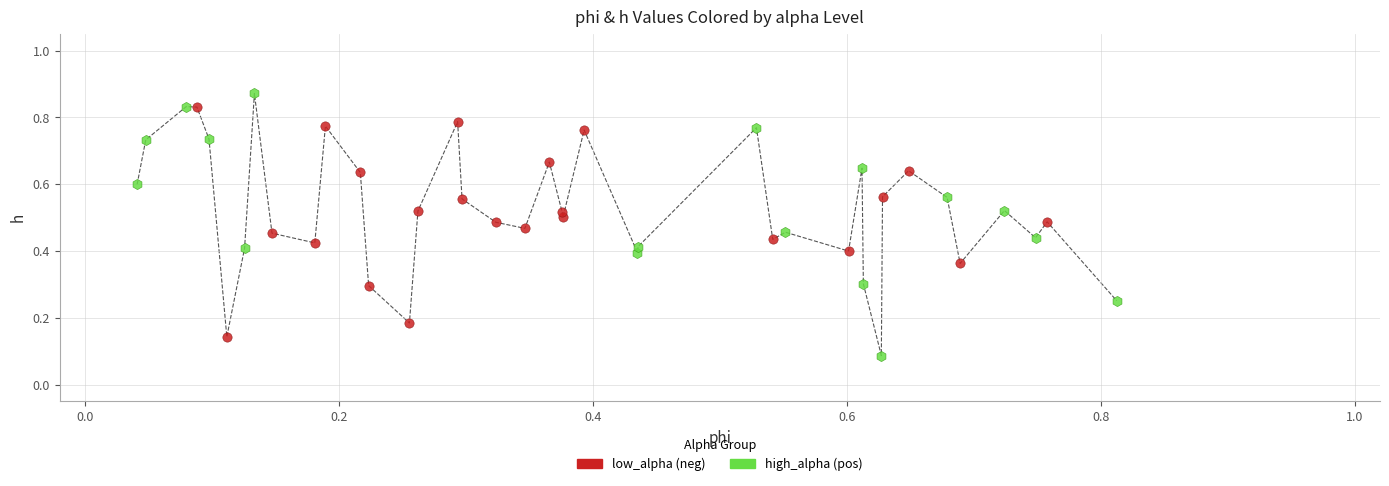

Which series has the largest Y range (max minus min)?

high_alpha (pos)